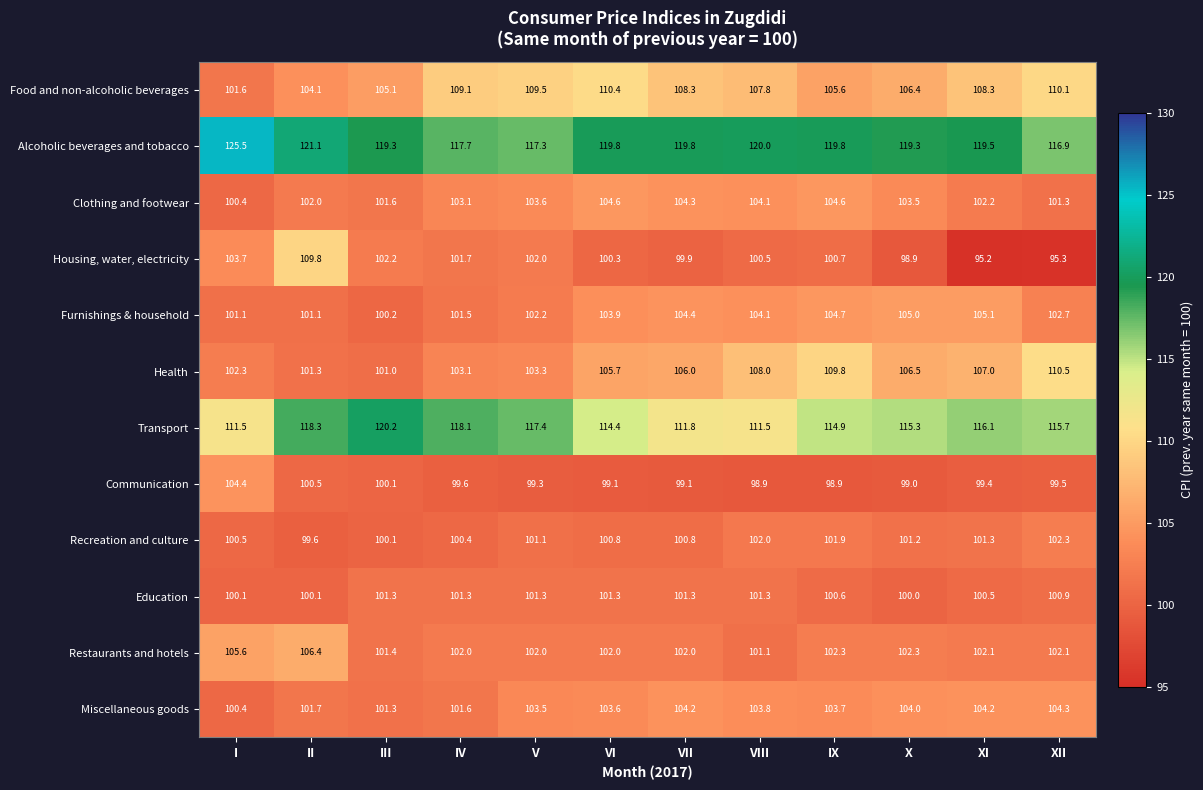

At which label does Alcoholic beverages and tobacco first exceed 119?

I